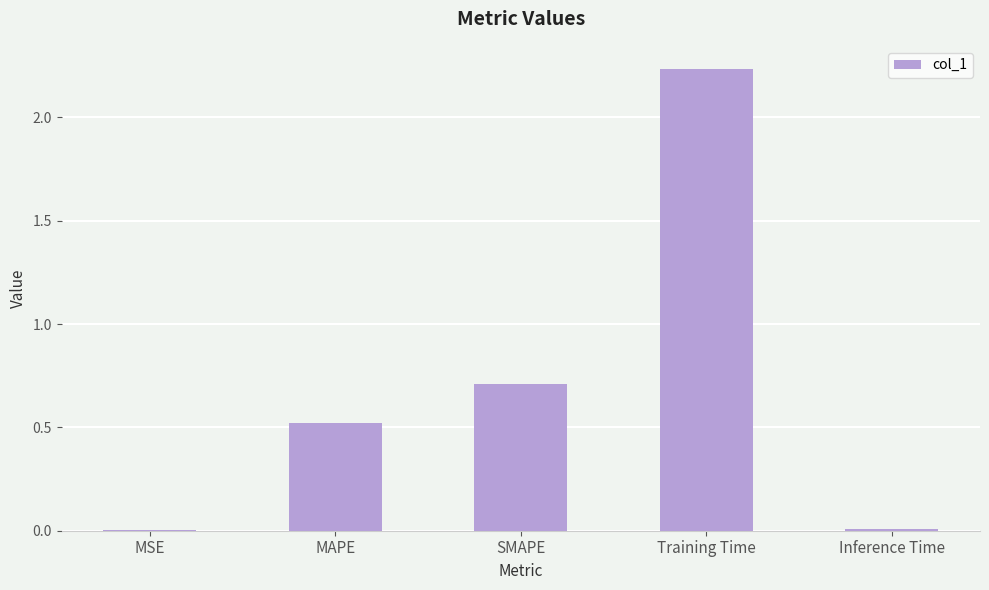

At which label is the value closest to 1?

SMAPE